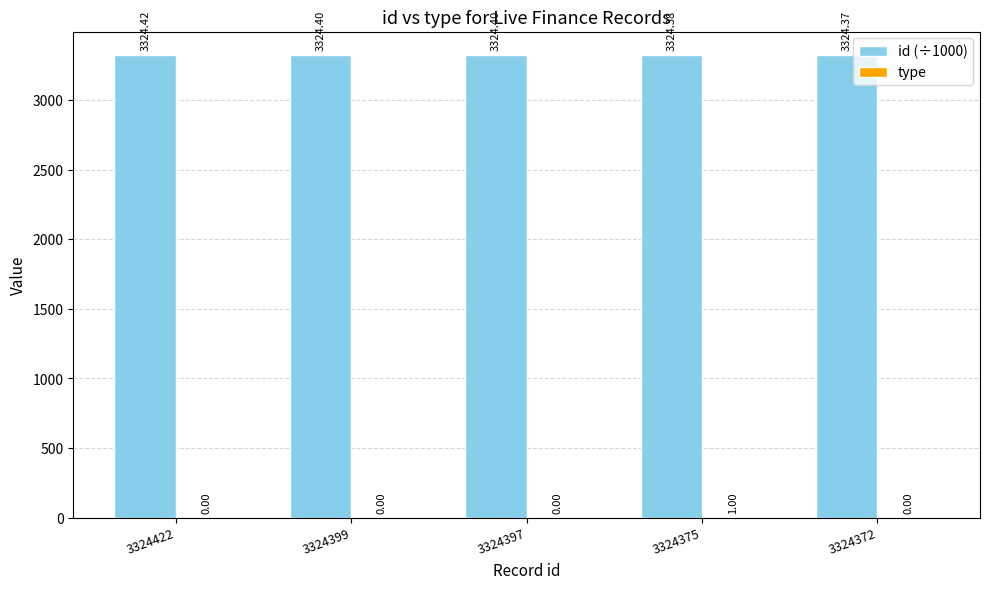

At which category is the sum across all series the highest?

3324375